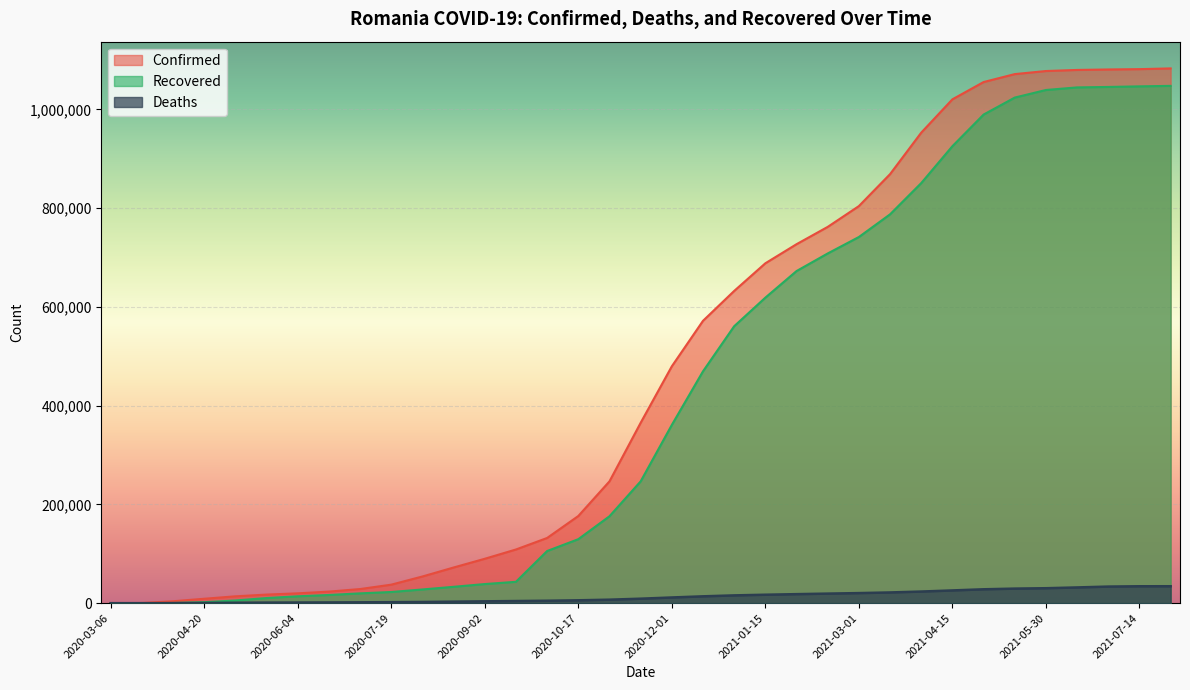

True or false: Recovered has a value of 1045351 at 2021-06-29.

True